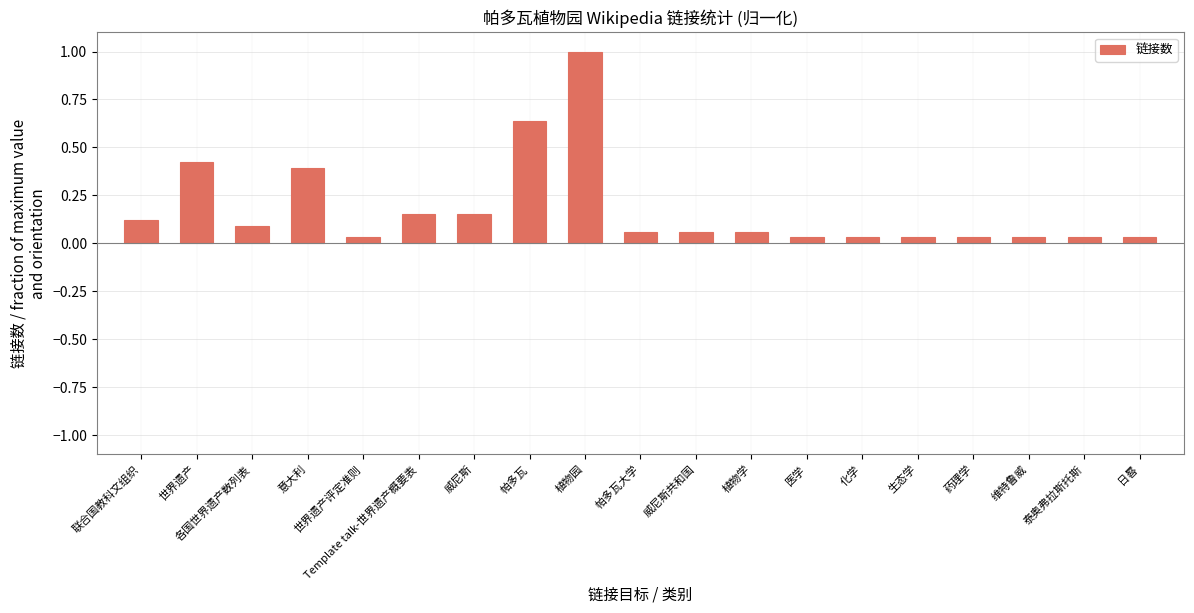

Which has a higher value, 意大利 or 植物学?

意大利